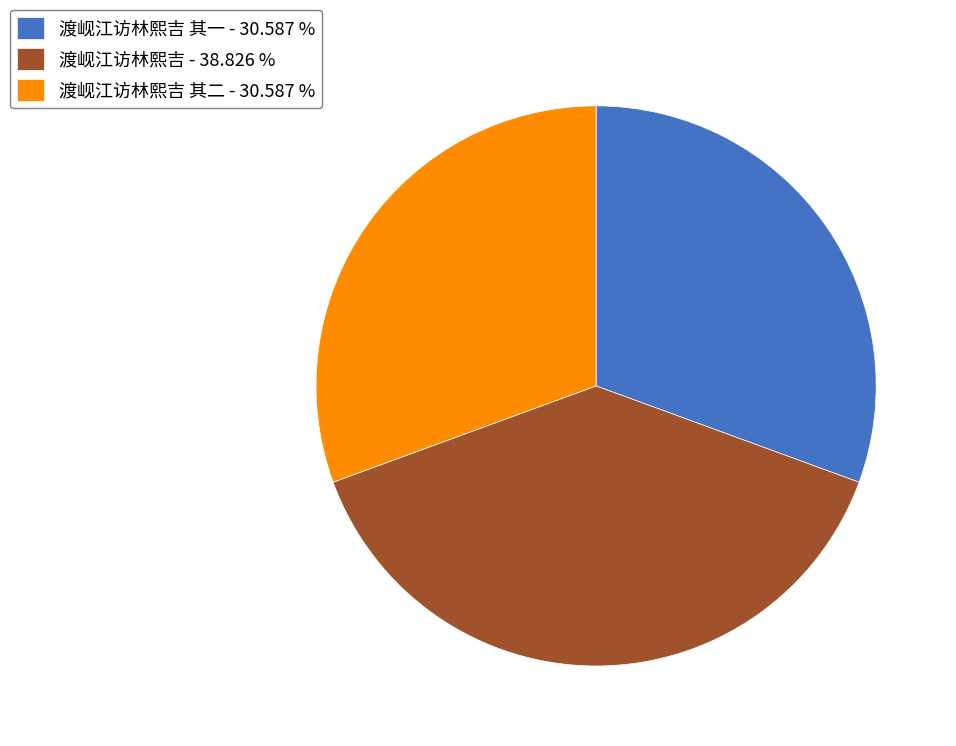

How many segments does this pie chart have?

3